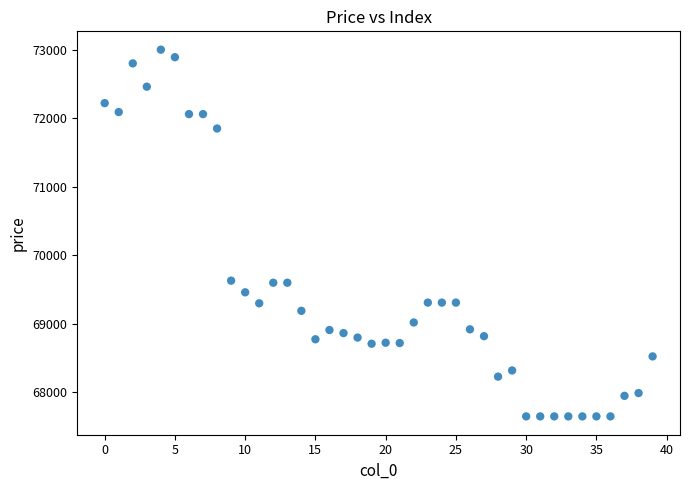

What is the range of Y values (max minus min)?

5350